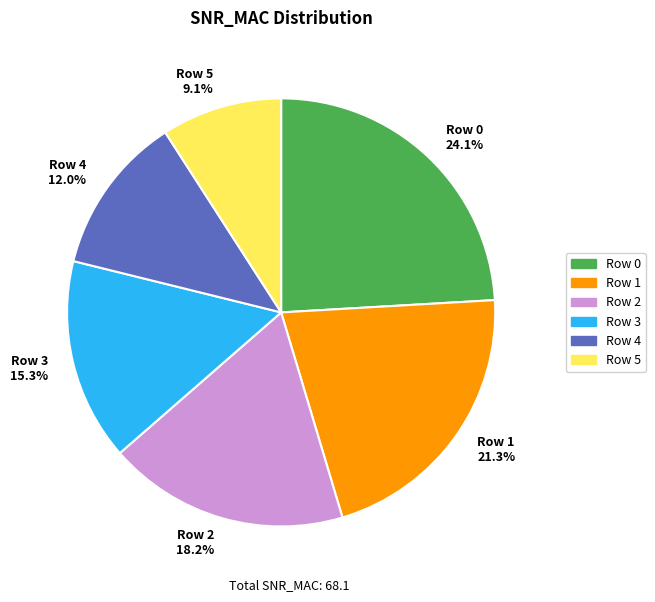

What percentage is the Row 0 slice, to the nearest percent?

24%